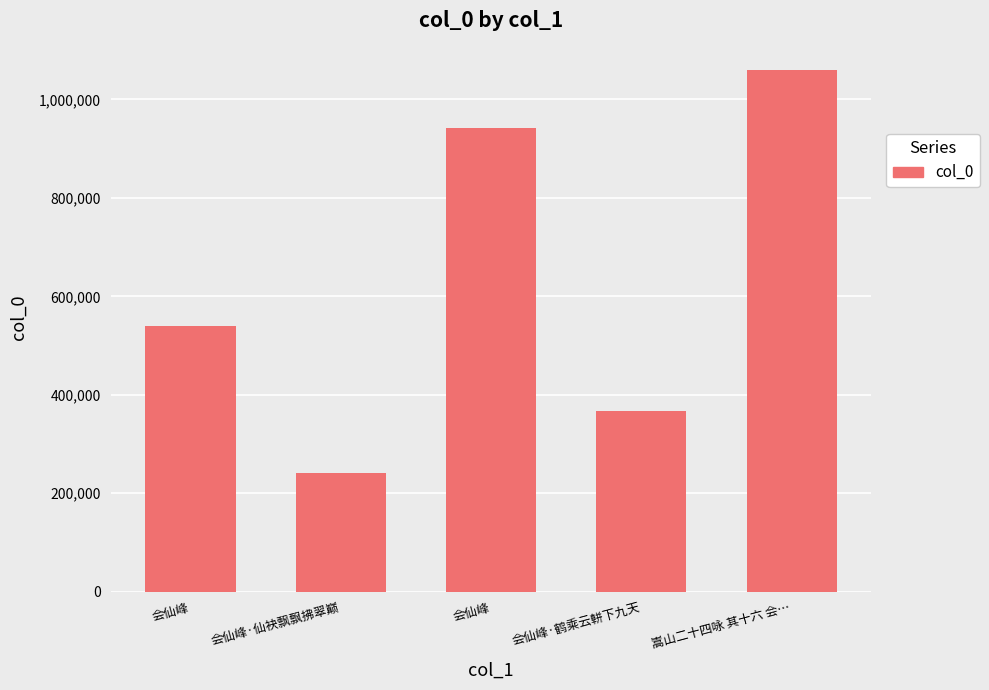

Reading right to left, what are all the values shown in this chart?

1060259	367060	941390	240983	540399